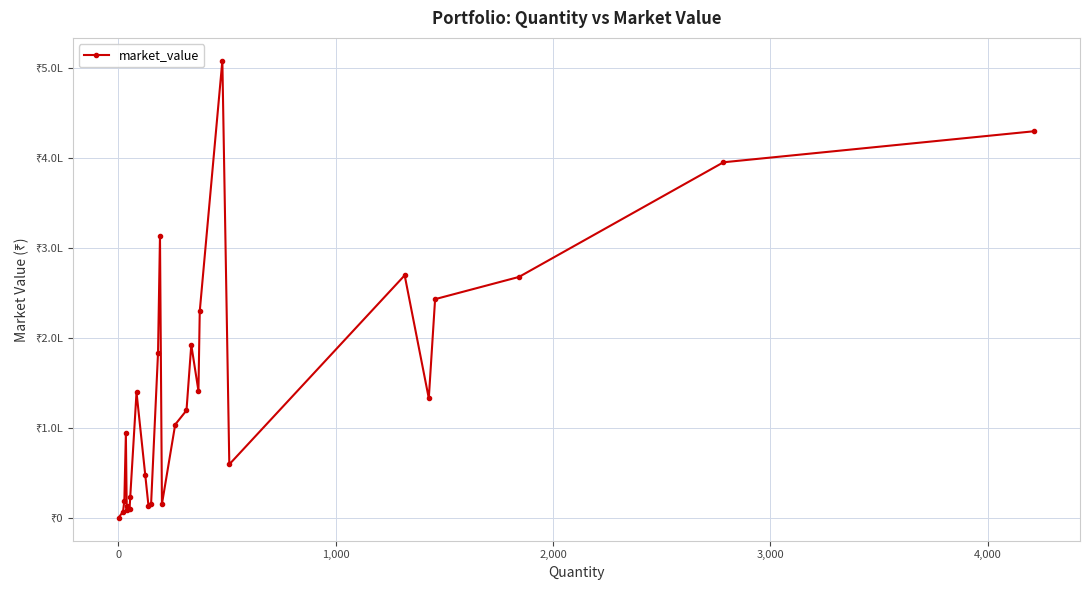

What is the smallest value displayed?

94.0